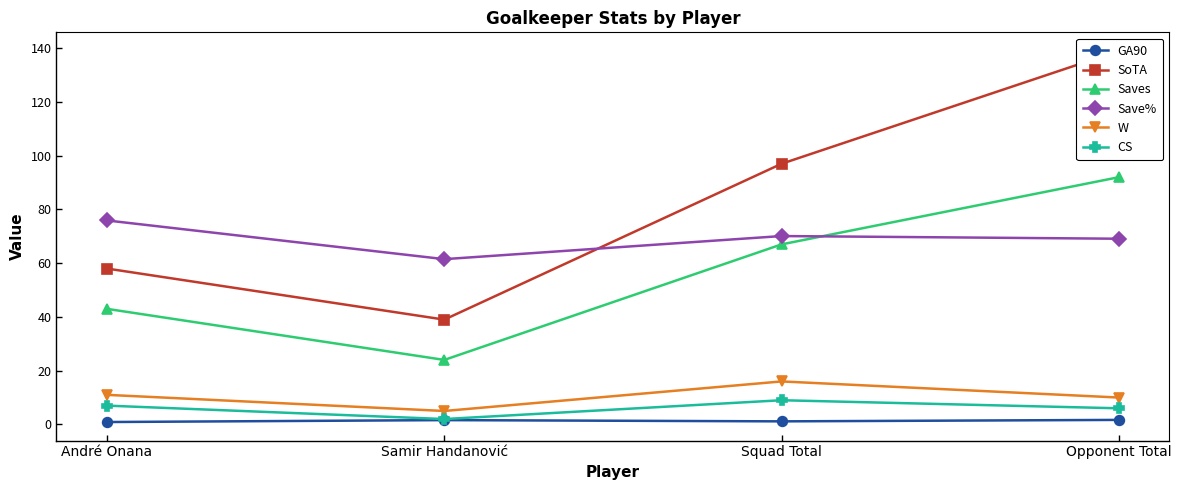

The Save% series shows 98.9 at André Onana. True or false?

False